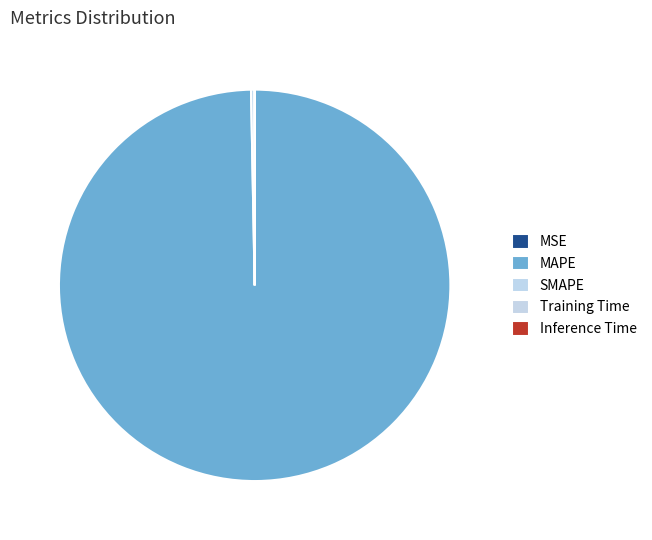

What is the smallest slice in the pie chart?

Inference Time